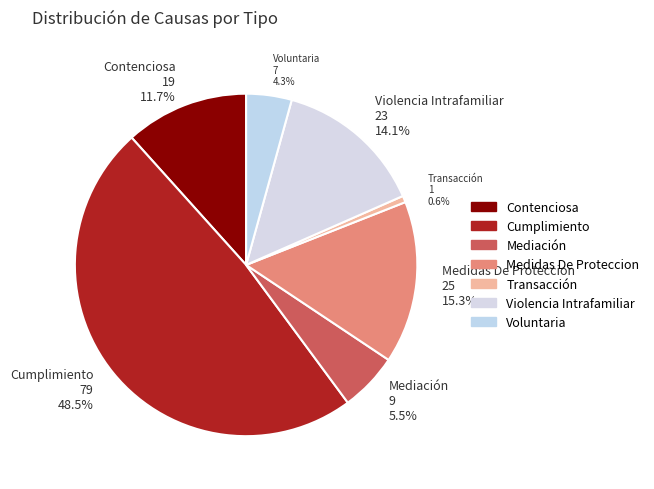

How many slices are in this pie chart?

7